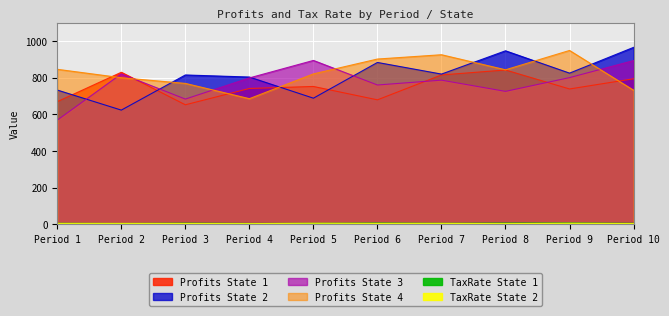

List the labels in order of TaxRate_S1 value, largest first.

Period 9, Period 6, Period 8, Period 3, Period 7, Period 10, Period 1, Period 5, Period 4, Period 2